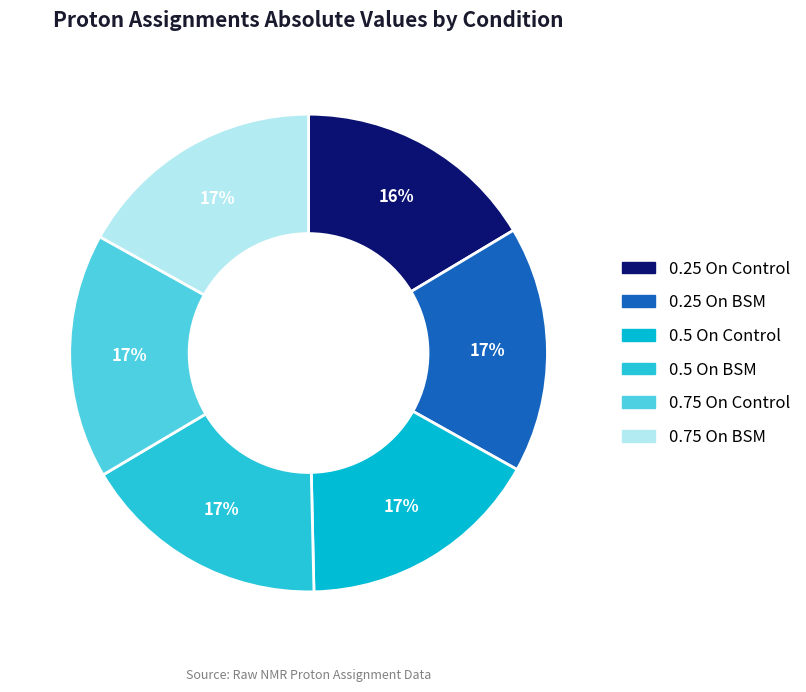

What percentage do 0.5 On Control and 0.25 On BSM together represent?

33.2%